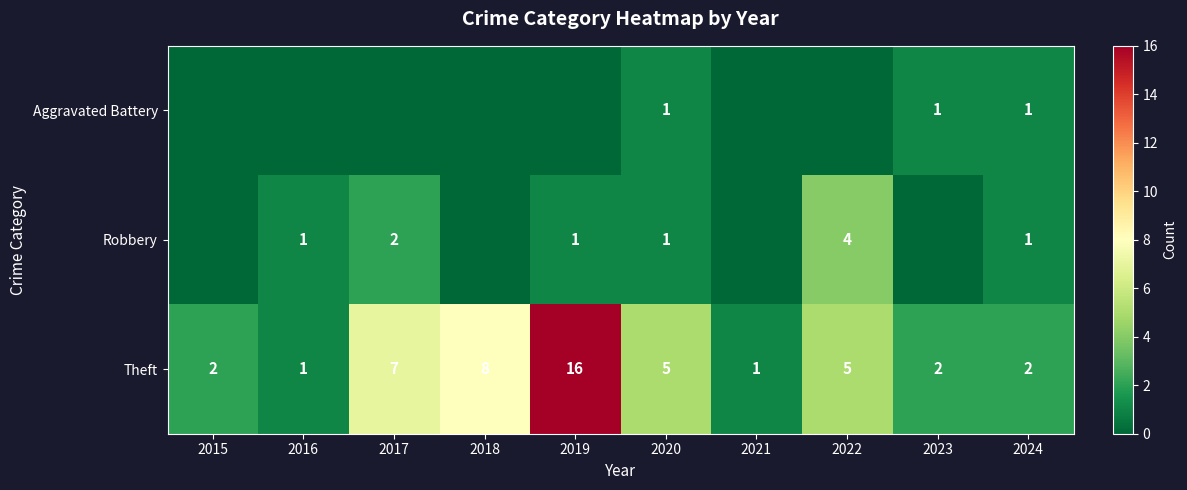

Is the value of Robbery at 2022 greater than the value of Theft at 2019?

No